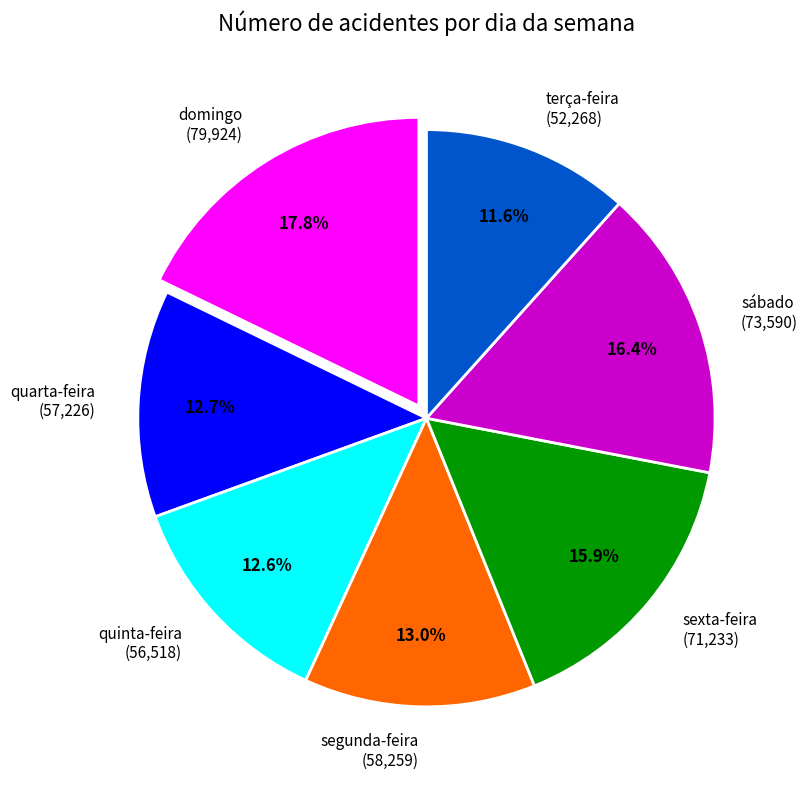

Approximately how many times larger is the value at terça-feira (52,268) compared to sábado (73,590)?

0.7